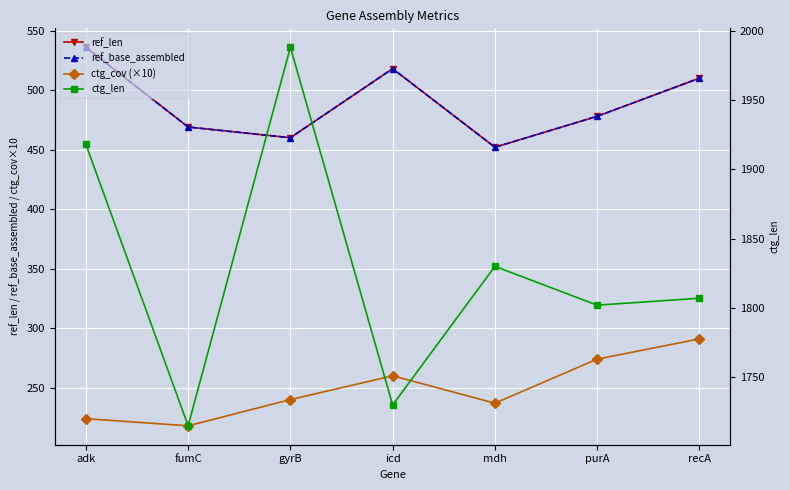

Which series has the largest total across all categories?

ctg_len